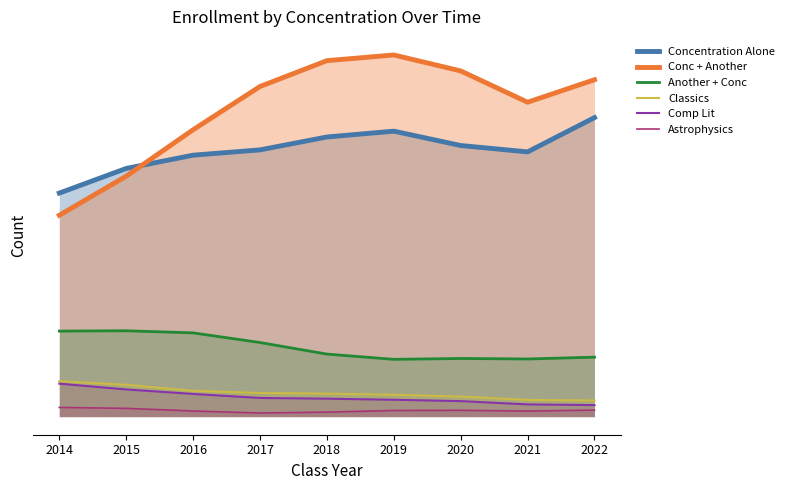

Is it true that Astrophysics equals 4.9 at 2018?

True